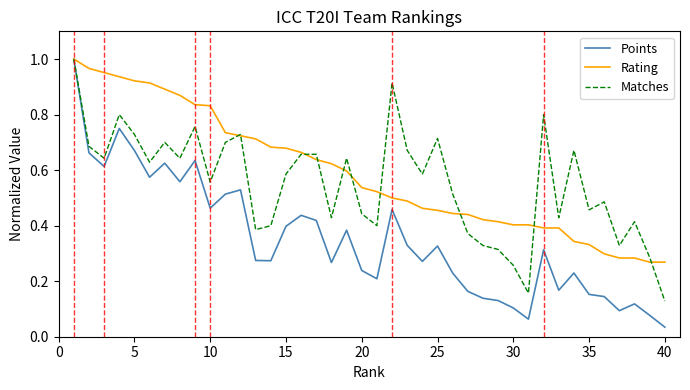

List the series in order of their overall mean, highest first.

Rating, Matches, Points